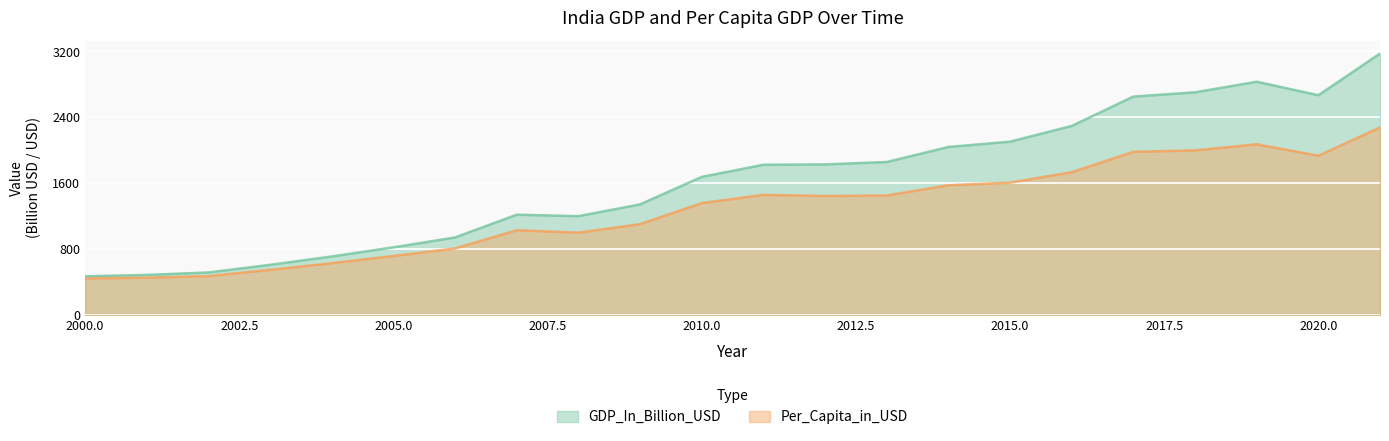

True or false: Per_Capita_in_USD and GDP_In_Billion_USD cross at least once.

False